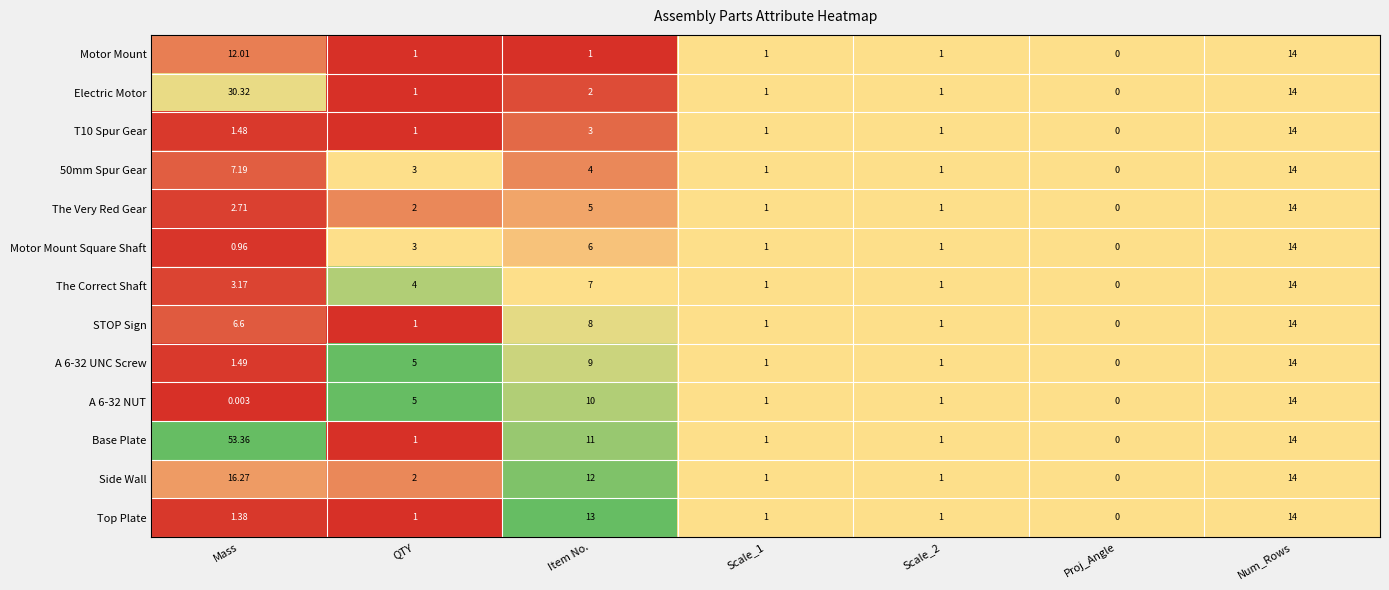

How many series are shown in this chart?

13